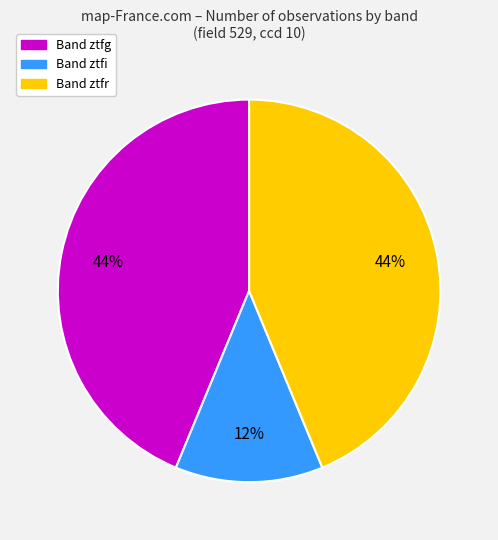

How many segments does this pie chart have?

3